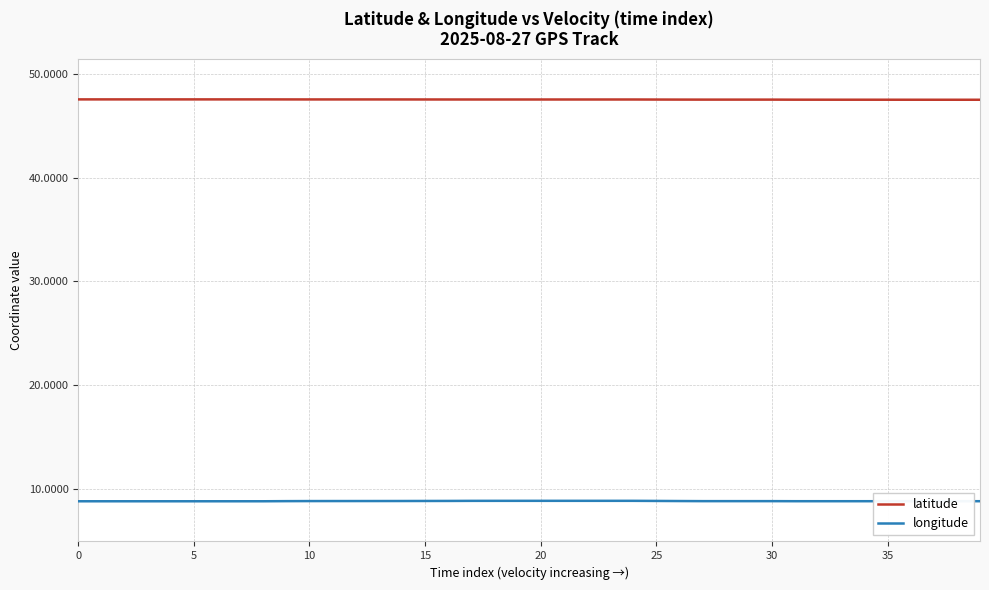

Does the chart have visible grid lines?

Yes